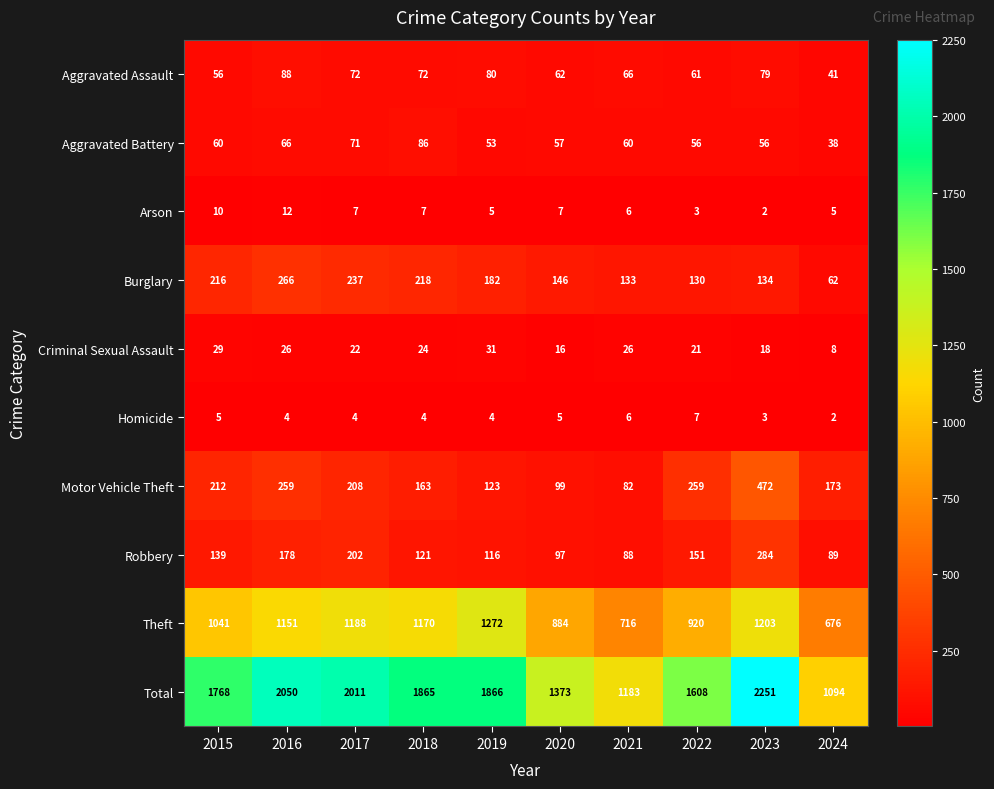

What is the smallest value displayed?

2